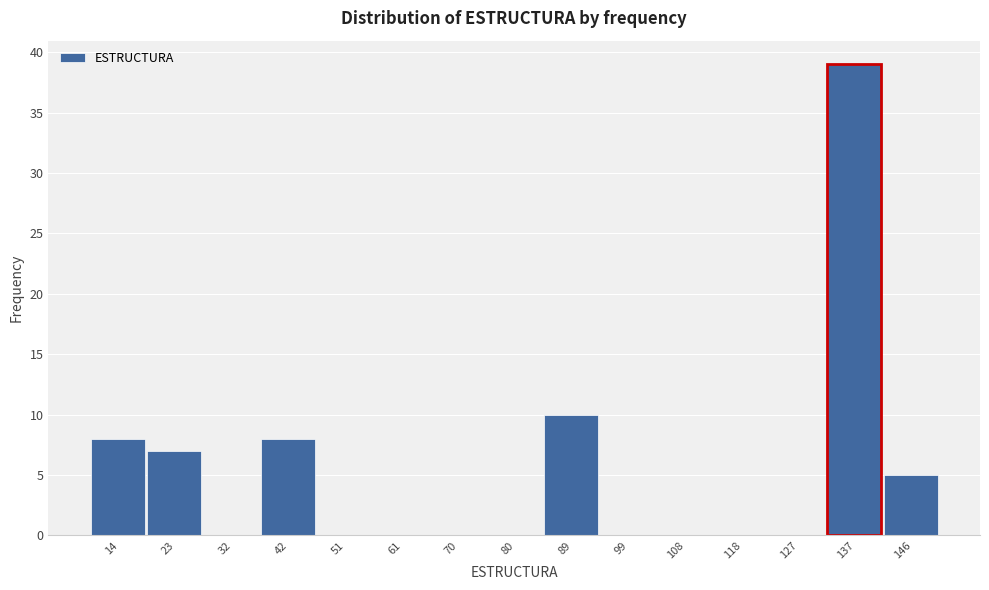

Reading left to right, list all the values displayed in this chart.

14=8	23=7	32=0	42=8	51=0	61=0	70=0	80=0	89=10	99=0	108=0	118=0	127=0	137=39	146=5